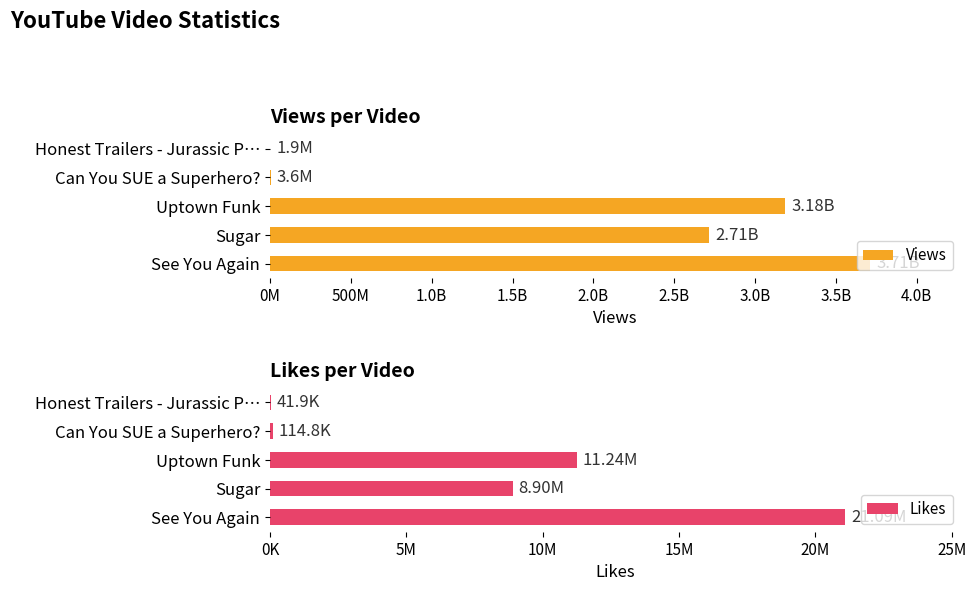

How many groups of bars are there?

5